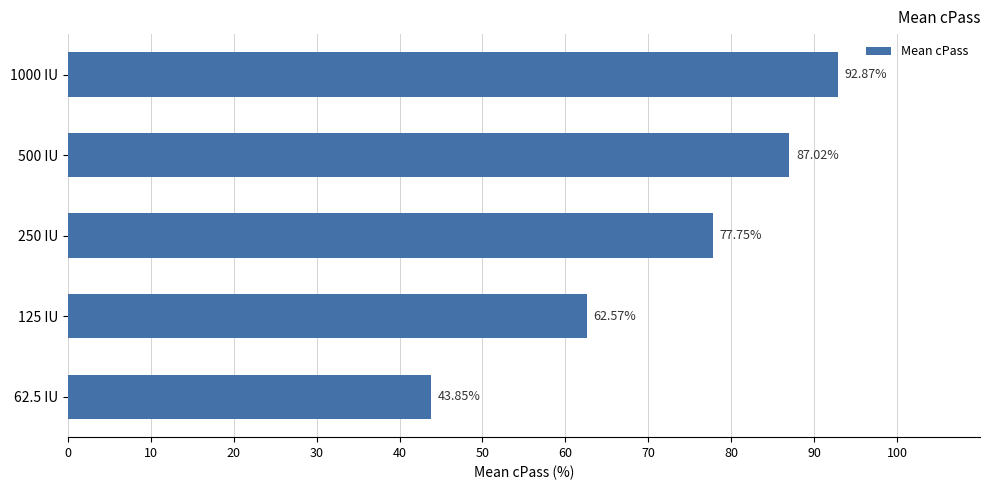

Rank the categories by value from lowest to highest.

62.5 IU, 125 IU, 250 IU, 500 IU, 1000 IU